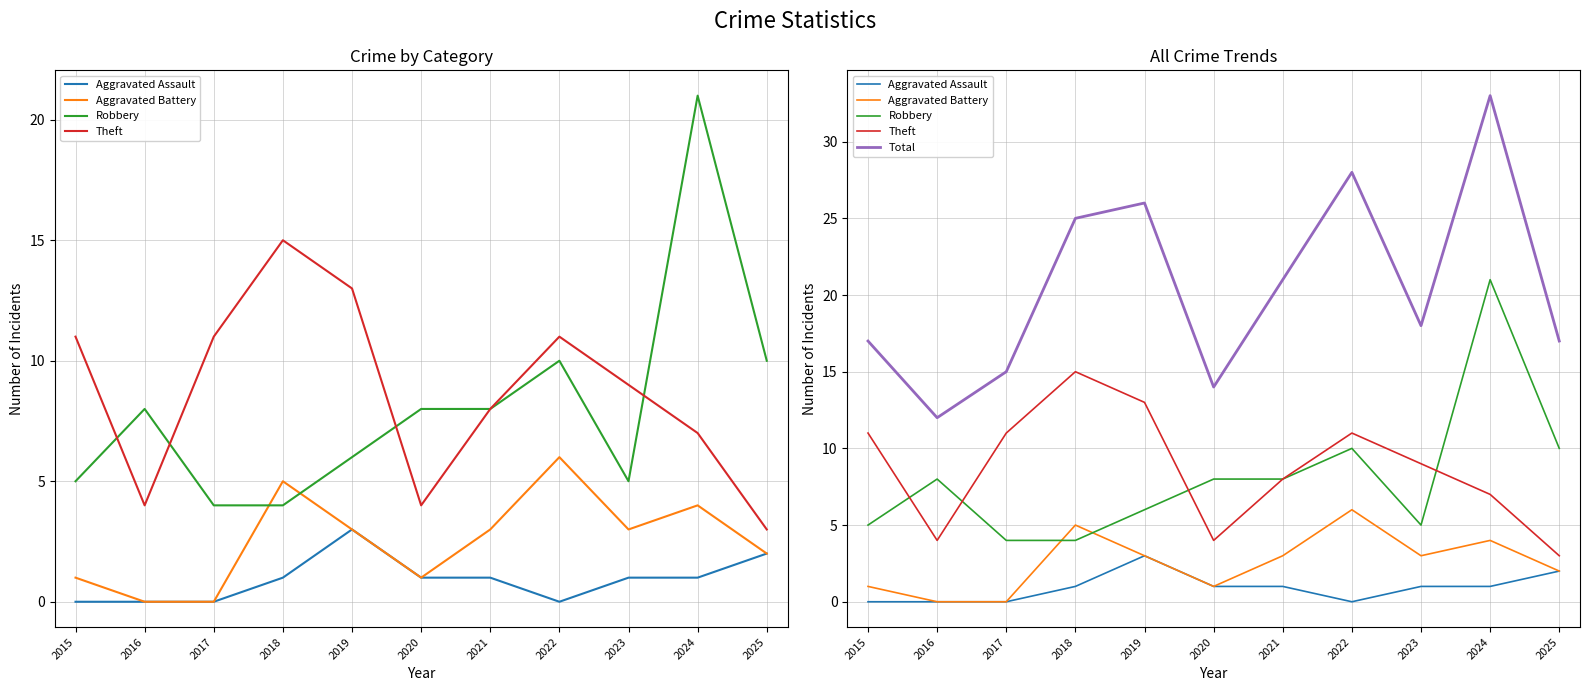

At which category does Theft reach its first local peak?

2018